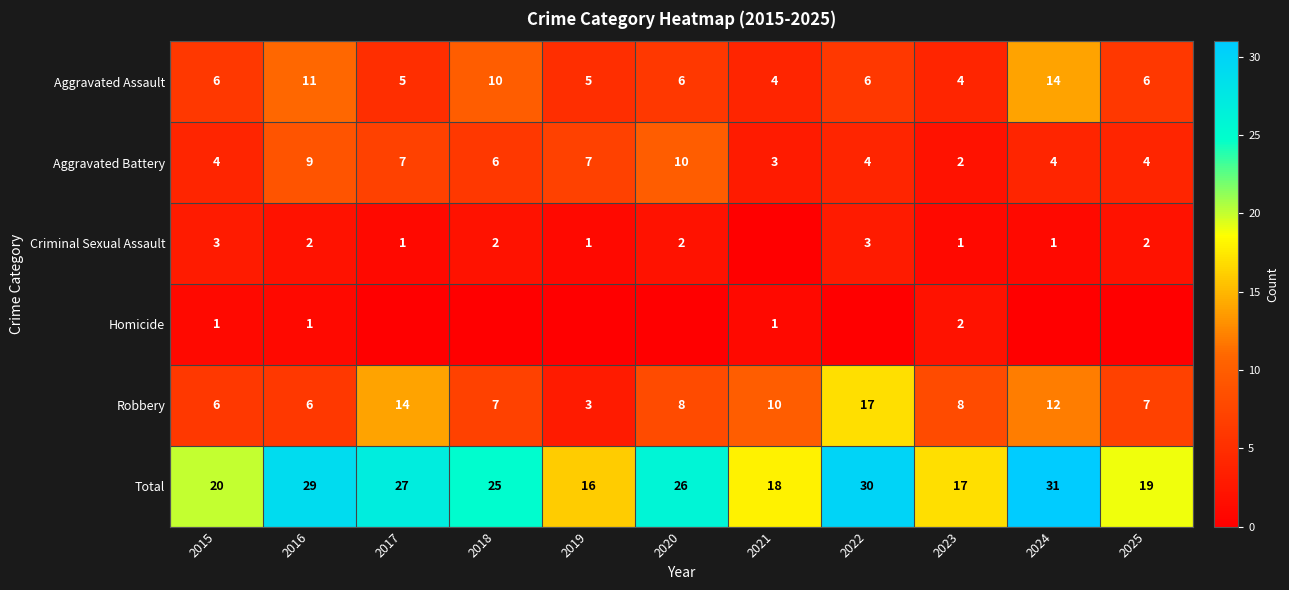

The Total series shows 20 at 2015. True or false?

True